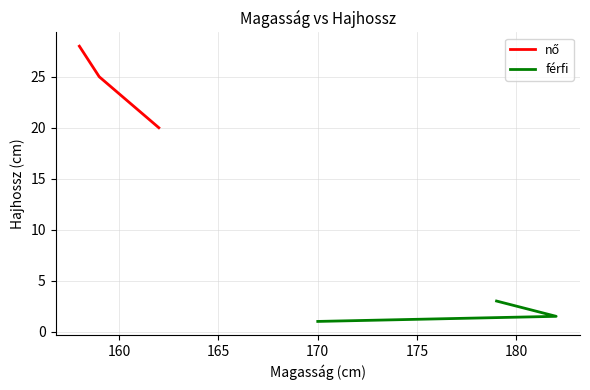

How many férfi values are between 1 and 3?

3